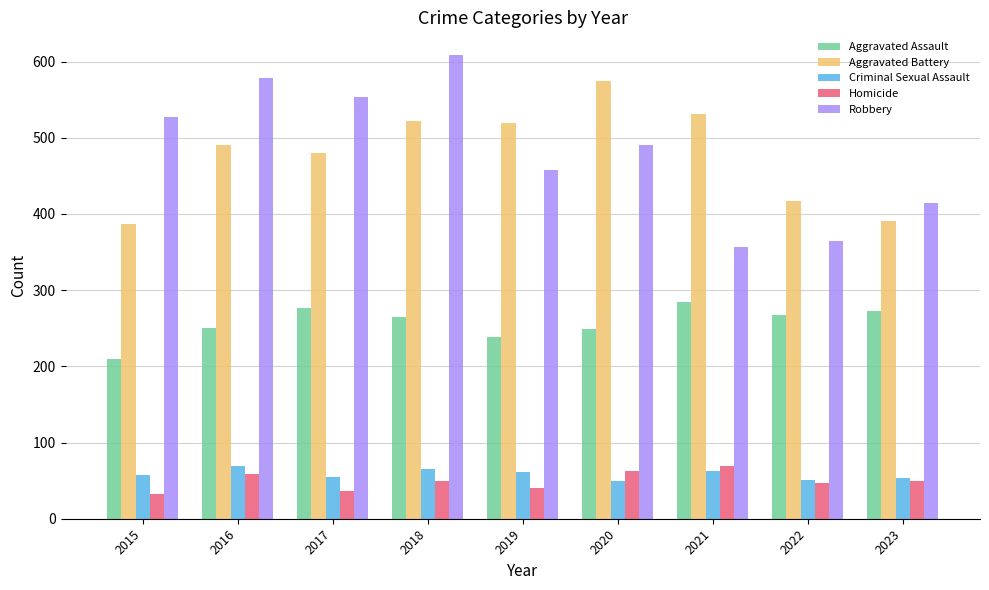

What is the maximum value shown in the chart?

608